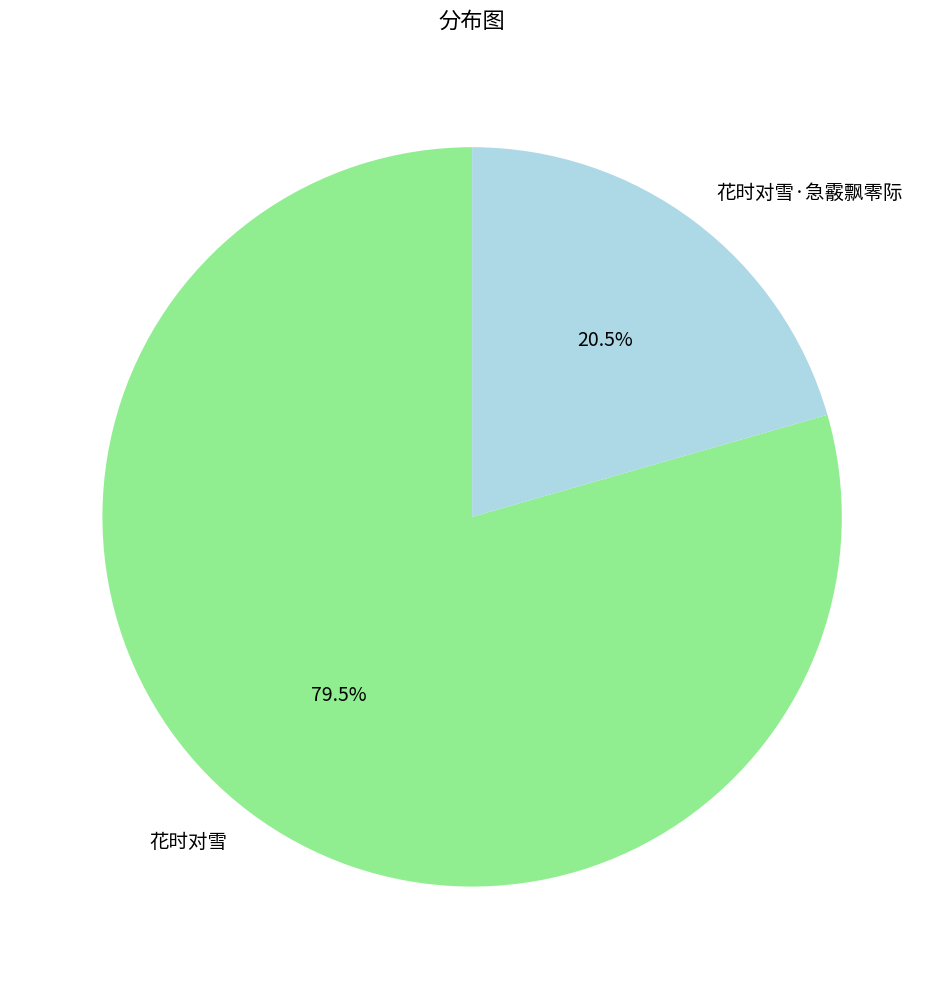

Between 花时对雪 and 花时对雪·急霰飘零际, which is larger?

花时对雪